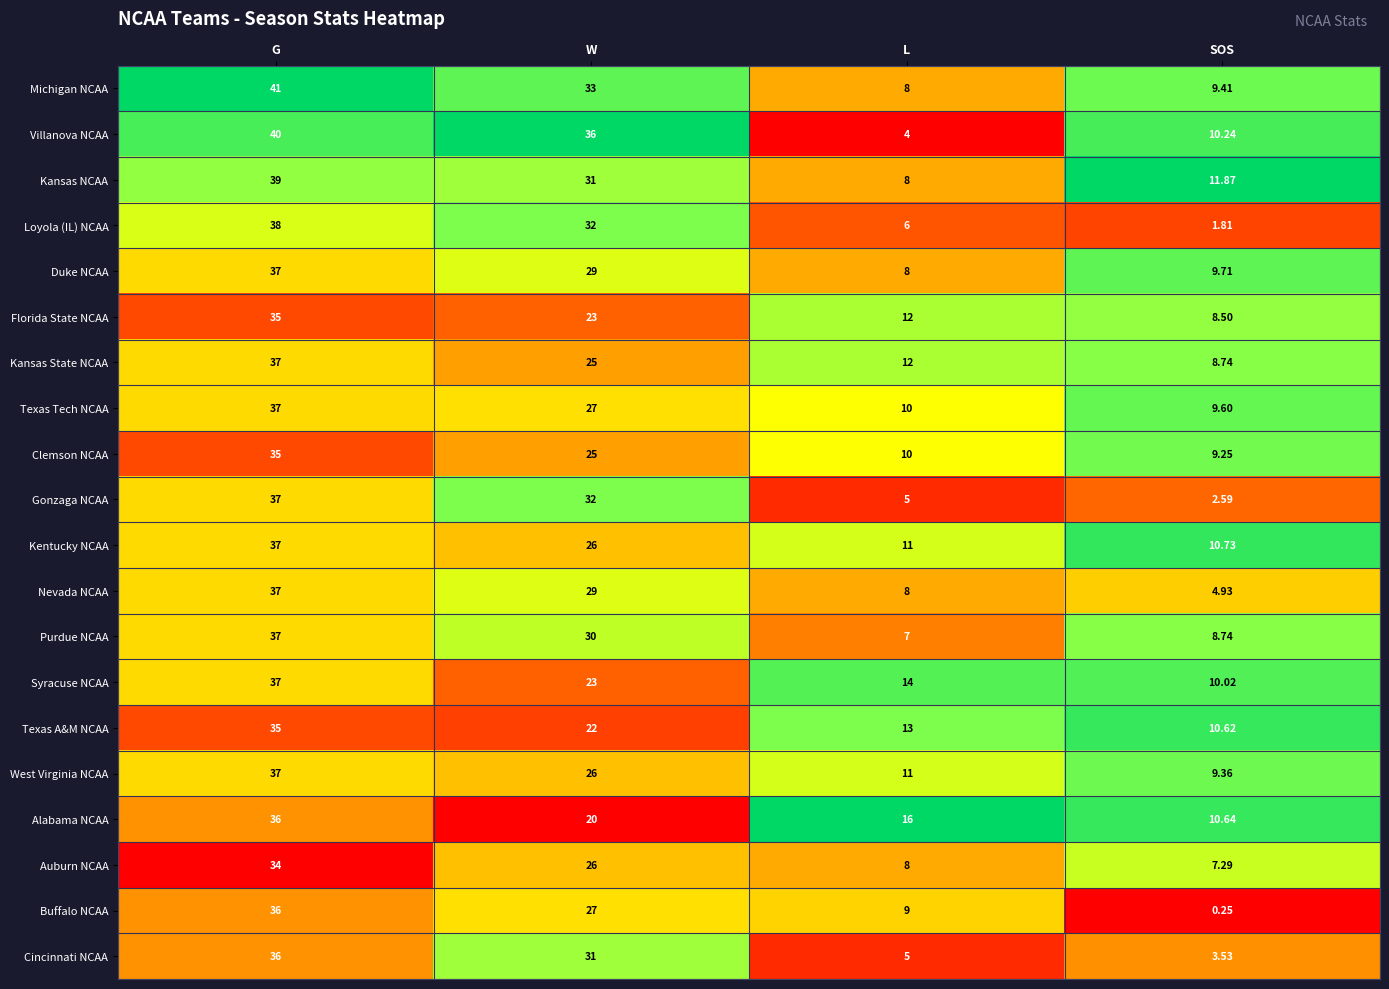

Rank the categories by Gonzaga NCAA value from highest to lowest.

G, W, L, SOS